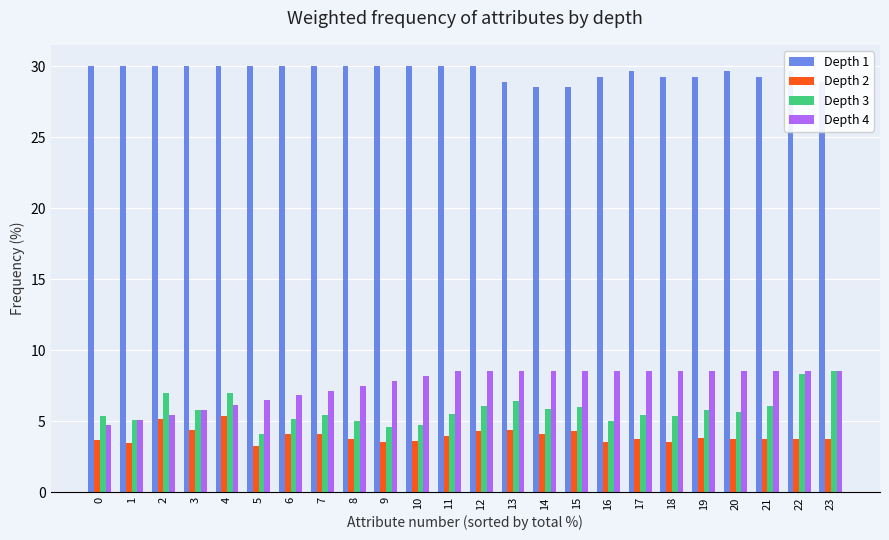

What is the minimum value shown in the chart?

3.3